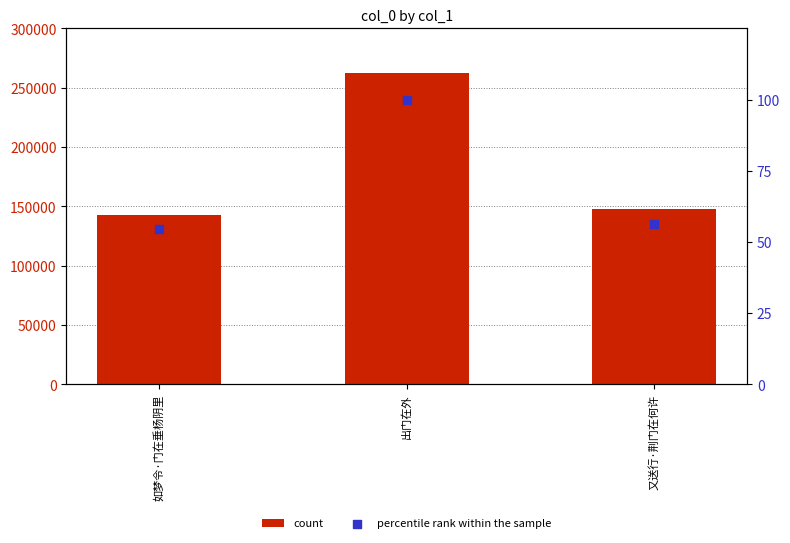

At how many categories does at least one series exceed 177661?

1